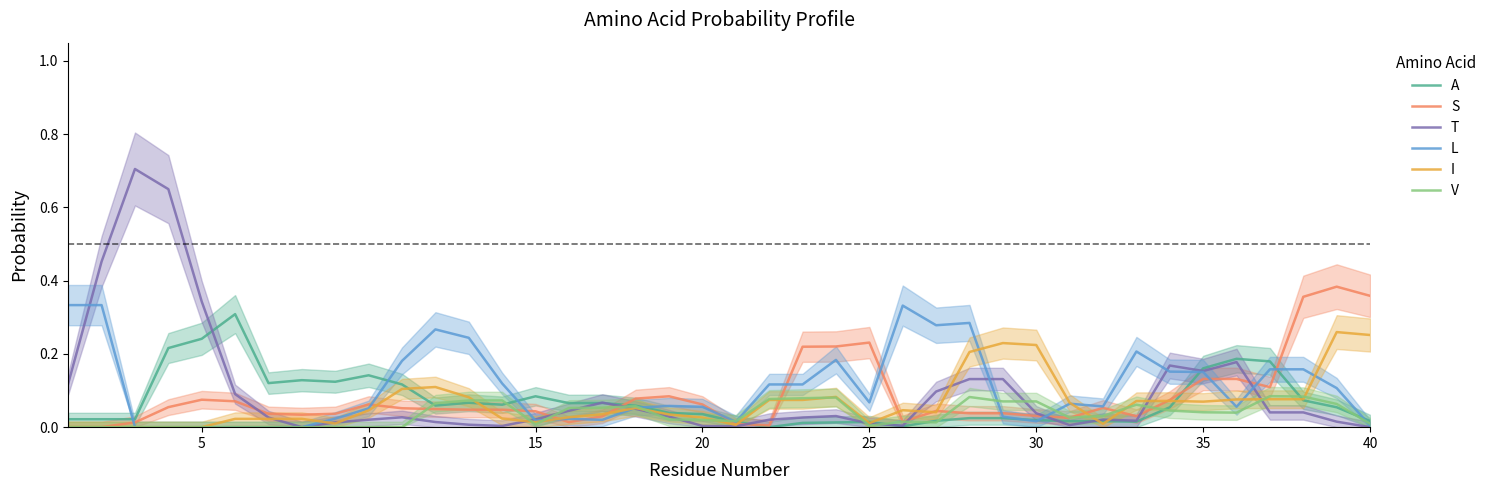

Reading right to left, list all the values displayed in this chart.

A: 0.0	0.1	0.1	0.2	0.2	0.2	0.1	0.0	0.0	0.0	0.0	0.0	0.0	0.0	0.0	0.0	0.0	0.0	0.0	0.0	0.0	0.0	0.1	0.1	0.1	0.1	0.1	0.1	0.1	0.1	0.1	0.1	0.1	0.1	0.3	0.2	0.2	0.0	0.0	0.0
S: 0.4	0.4	0.4	0.1	0.1	0.1	0.1	0.0	0.1	0.0	0.0	0.0	0.0	0.0	0.0	0.2	0.2	0.2	0.0	0.0	0.1	0.1	0.1	0.0	0.0	0.0	0.0	0.0	0.0	0.1	0.1	0.0	0.0	0.0	0.1	0.1	0.1	0.0	0.0	0.0
T: 0.0	0.0	0.0	0.0	0.2	0.2	0.2	0.0	0.0	0.0	0.0	0.1	0.1	0.1	0.0	0.0	0.0	0.0	0.0	0.0	0.0	0.0	0.1	0.1	0.0	0.0	0.0	0.0	0.0	0.0	0.0	0.0	0.0	0.0	0.1	0.3	0.6	0.7	0.5	0.1
L: 0.0	0.1	0.2	0.2	0.1	0.2	0.2	0.2	0.1	0.1	0.0	0.0	0.3	0.3	0.3	0.1	0.2	0.1	0.1	0.0	0.1	0.1	0.1	0.0	0.0	0.0	0.1	0.2	0.3	0.2	0.1	0.0	0.0	0.0	0.0	0.0	0.0	0.0	0.3	0.3
I: 0.3	0.3	0.1	0.1	0.1	0.1	0.1	0.1	0.0	0.1	0.2	0.2	0.2	0.0	0.0	0.0	0.1	0.1	0.1	0.0	0.0	0.0	0.1	0.0	0.0	0.0	0.0	0.1	0.1	0.1	0.0	0.0	0.0	0.0	0.0	0.0	0.0	0.0	0.0	0.0
V: 0.0	0.1	0.1	0.1	0.0	0.0	0.0	0.1	0.0	0.0	0.1	0.1	0.1	0.0	0.0	0.0	0.1	0.1	0.1	0.0	0.0	0.0	0.1	0.1	0.1	0.0	0.1	0.1	0.1	0.0	0.0	0.0	0.0	0.0	0.0	0.0	0.0	0.0	0.0	0.0